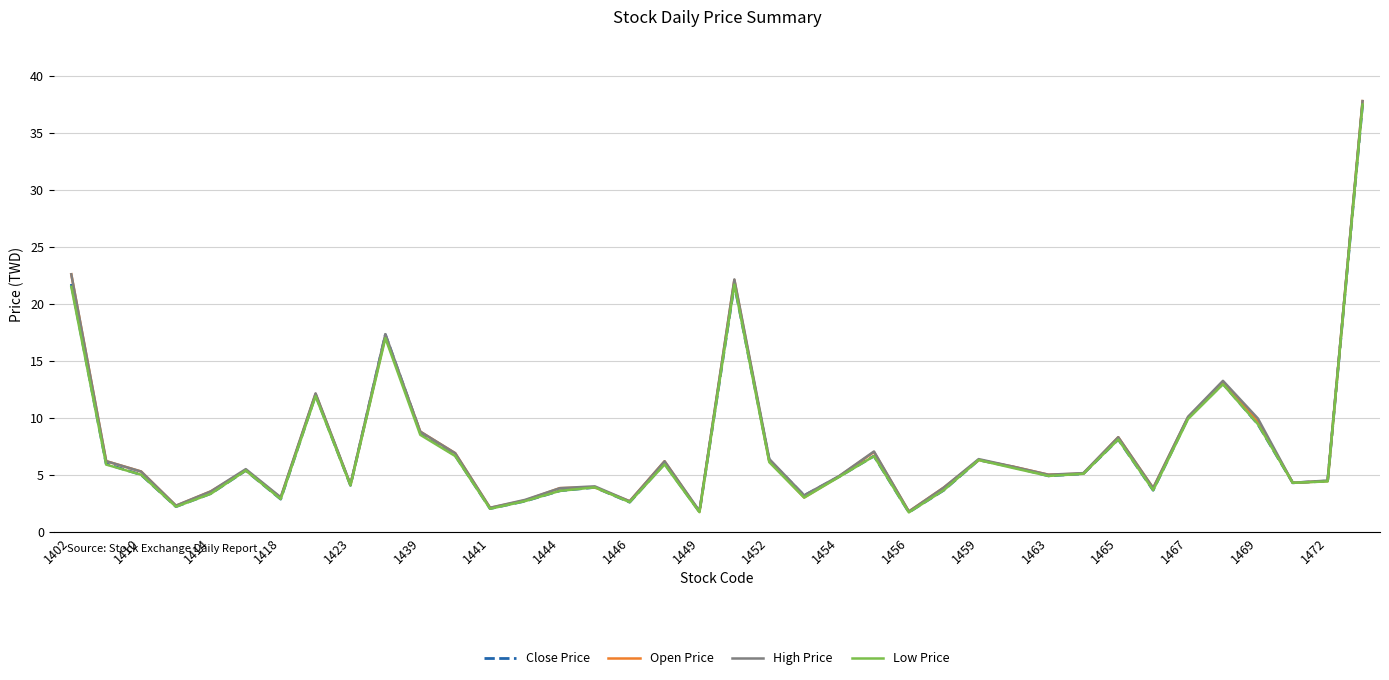

At how many categories does at least one series exceed 27?

1